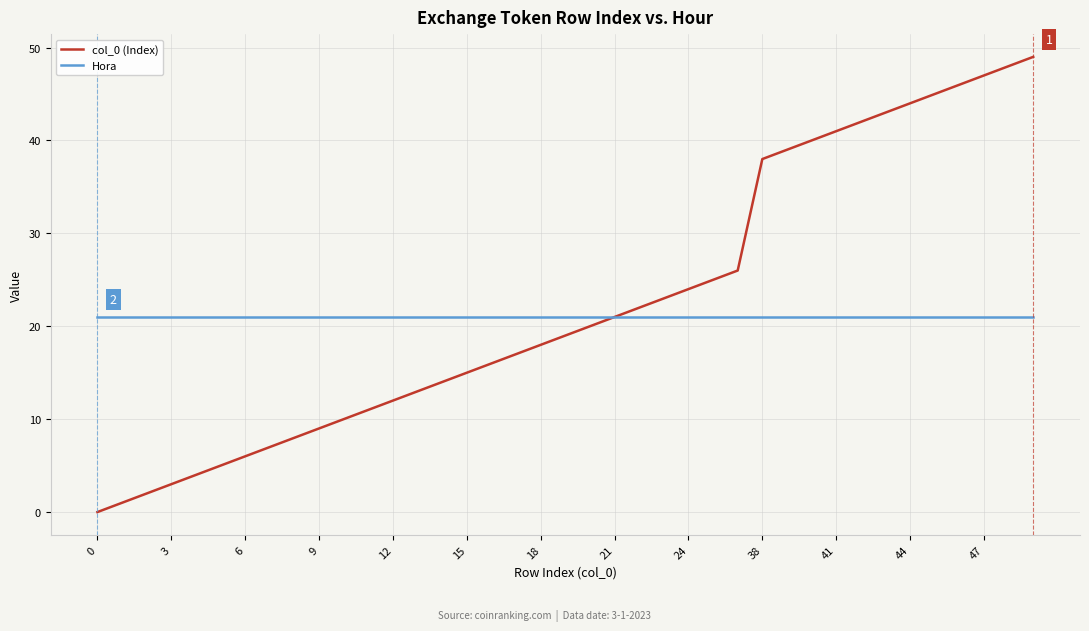

How many lines are shown in the chart?

2